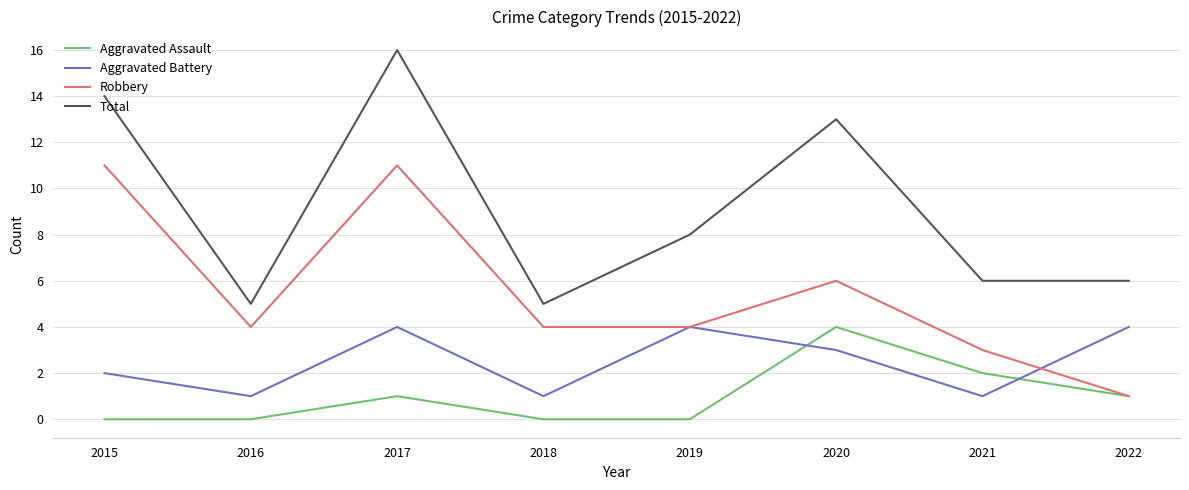

True or false: Robbery and Aggravated Battery cross at least once.

True